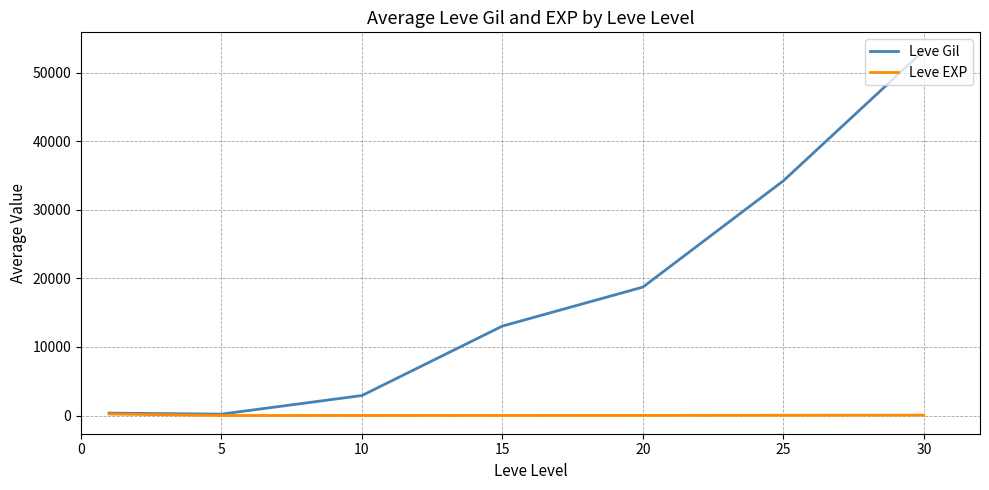

How many values in the Leve Gil series are below 13040?

3